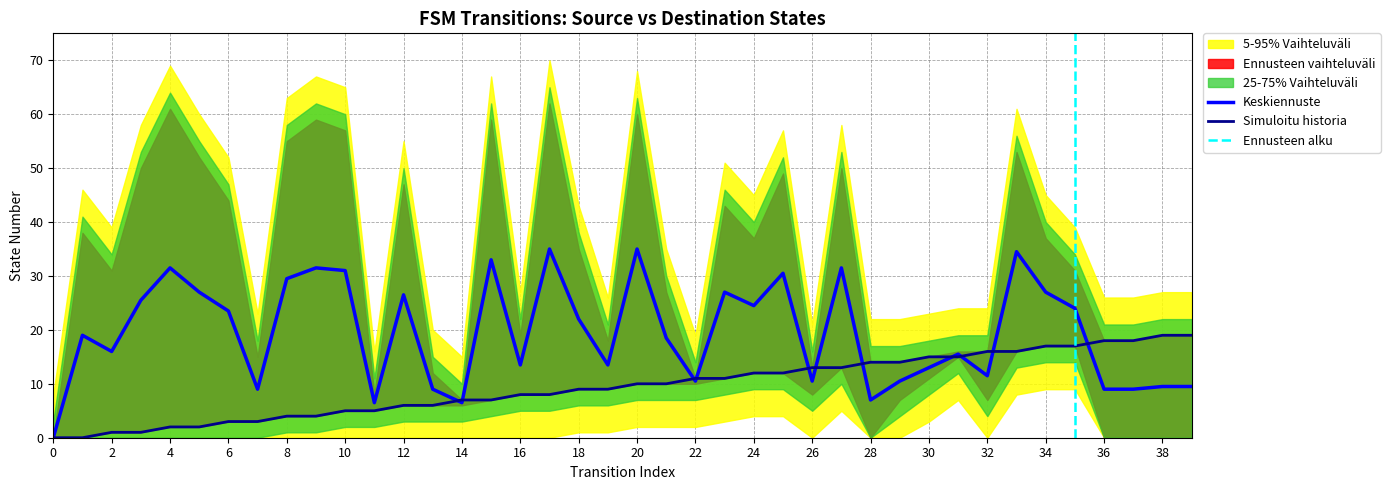

What is the sum of all values?

380